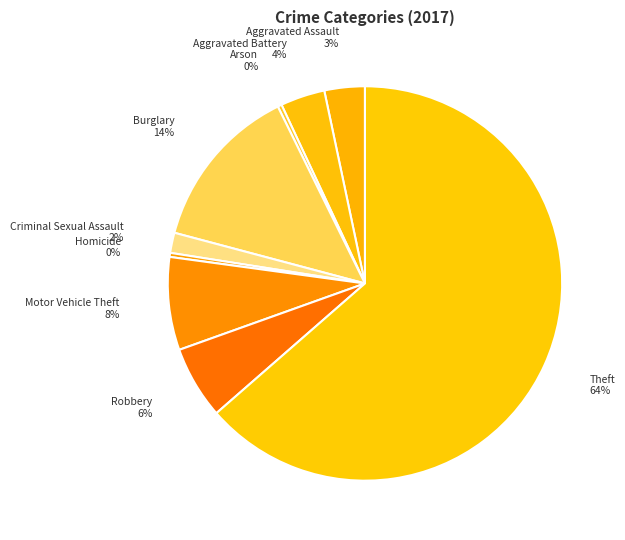

True or false: Aggravated Battery accounts for 15% of the total.

False